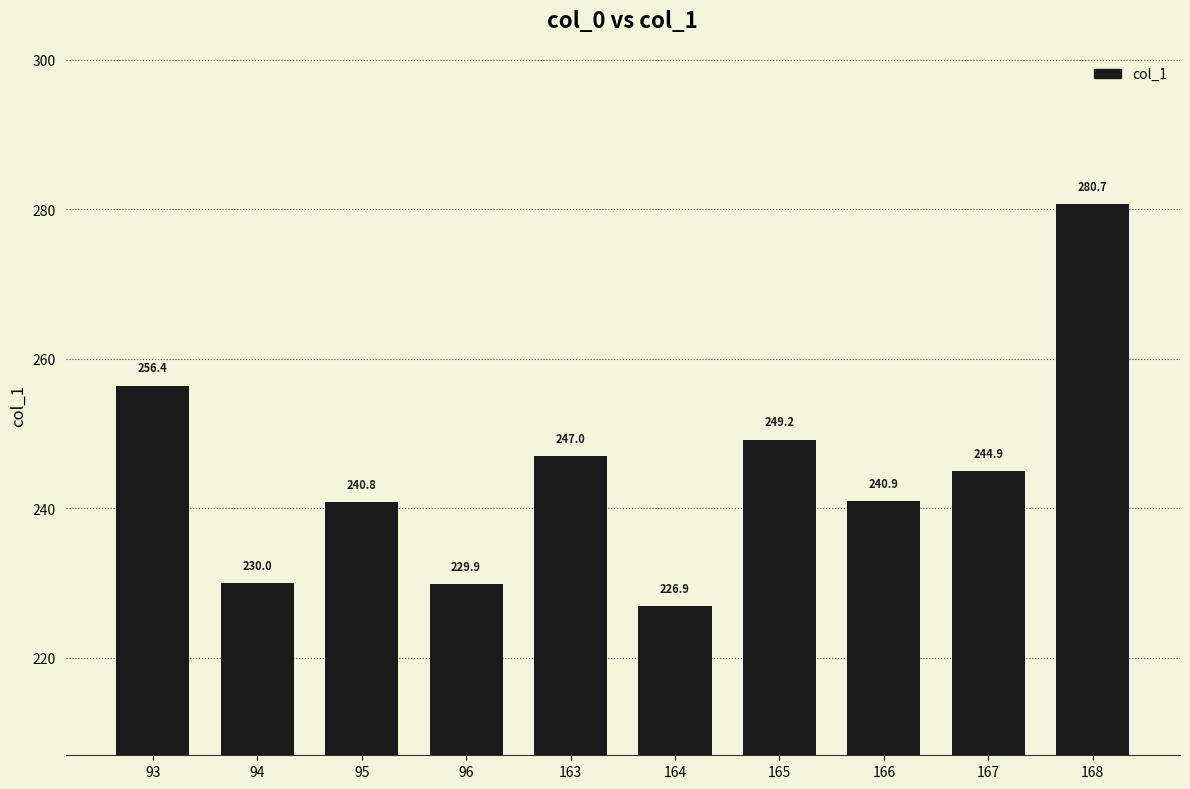

How many series are shown in this chart?

1